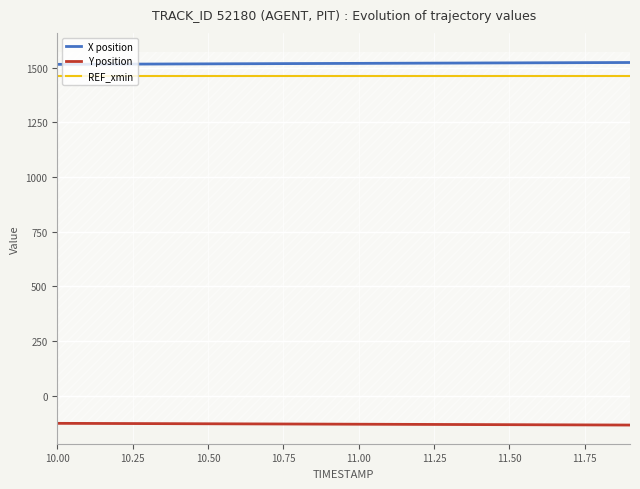

True or false: REF_xmin and X position cross at least once.

False